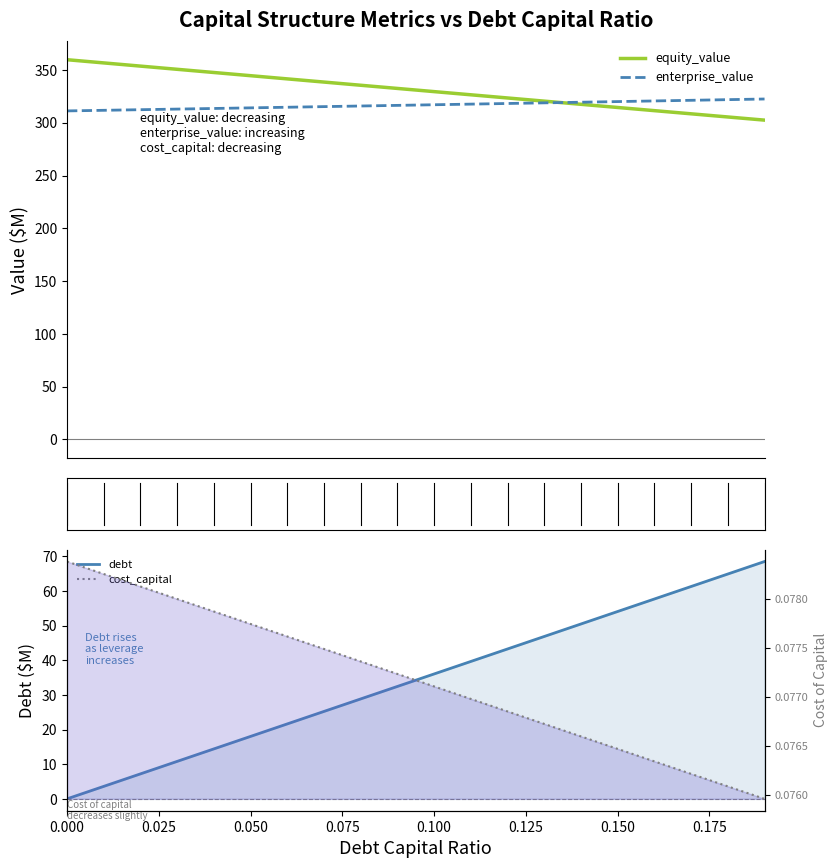

True or false: debt and enterprise_value cross at least once.

False